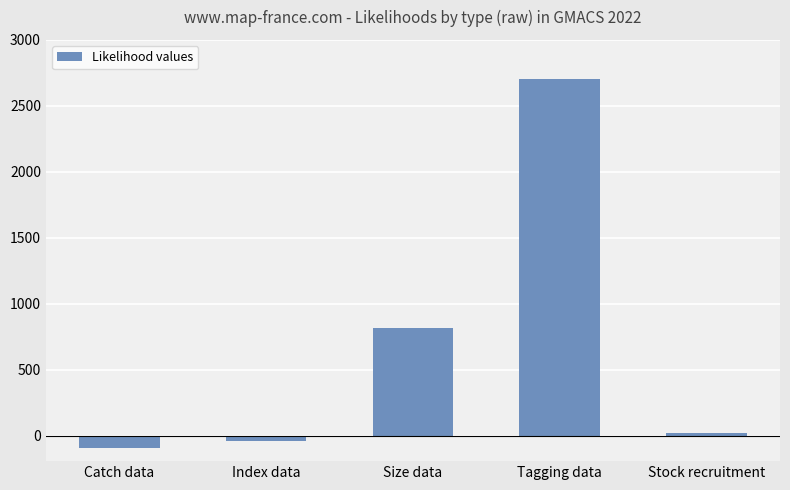

How many distinct data groups are displayed?

1